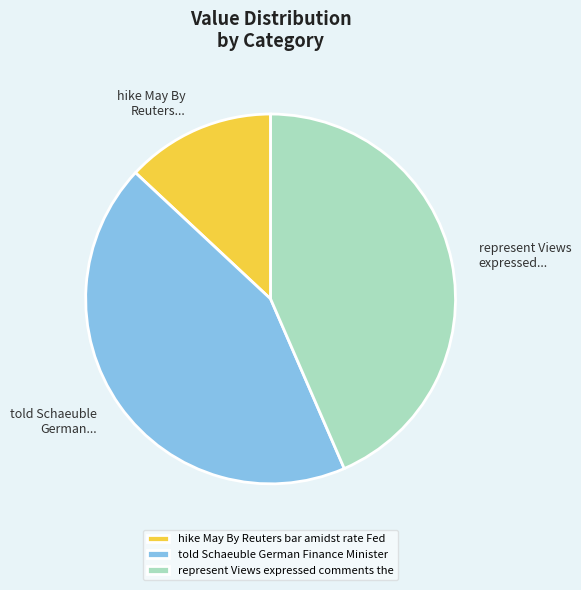

Count the number of slices in the pie.

3